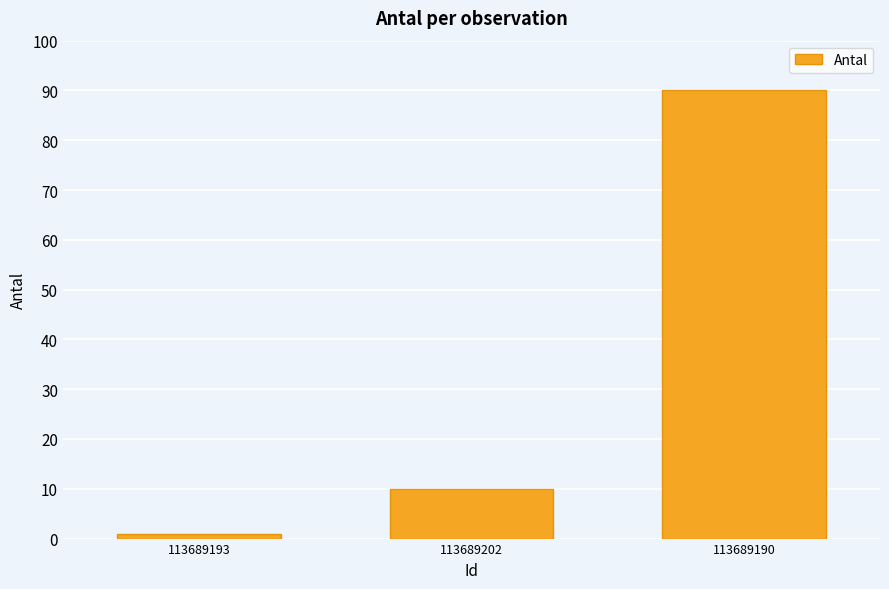

At which category does the chart reach its minimum across all series?

113689193